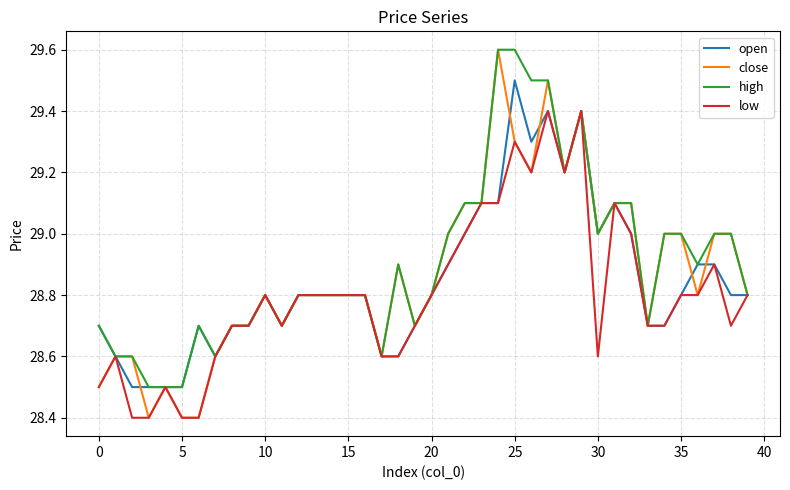

What is the lowest value of the open series?

28.5